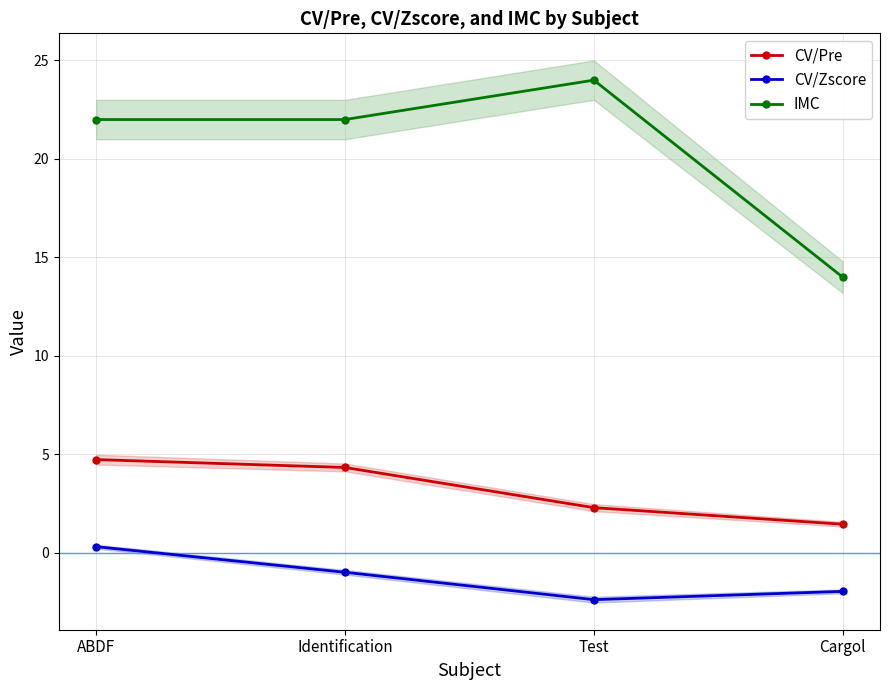

List the labels in order of CV/Pre value, smallest first.

Cargol, Test, Identification, ABDF